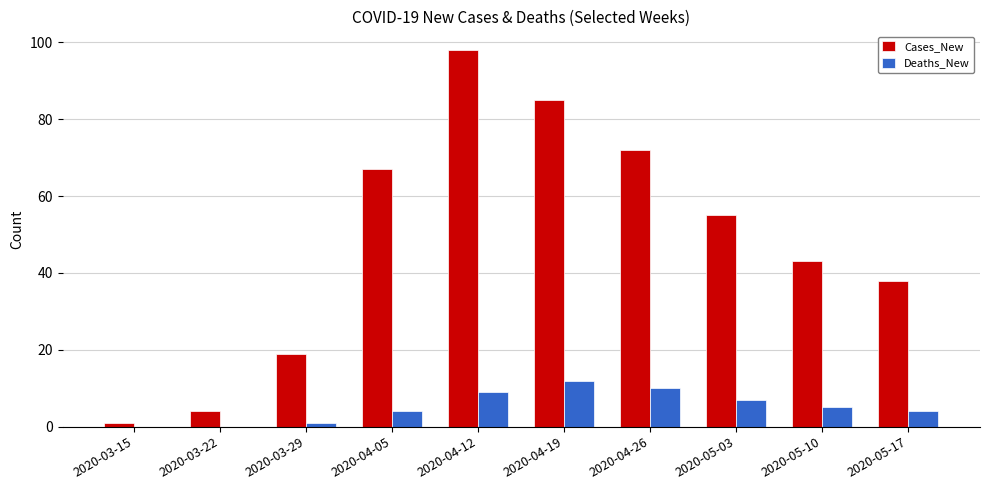

What is the greatest value displayed?

98